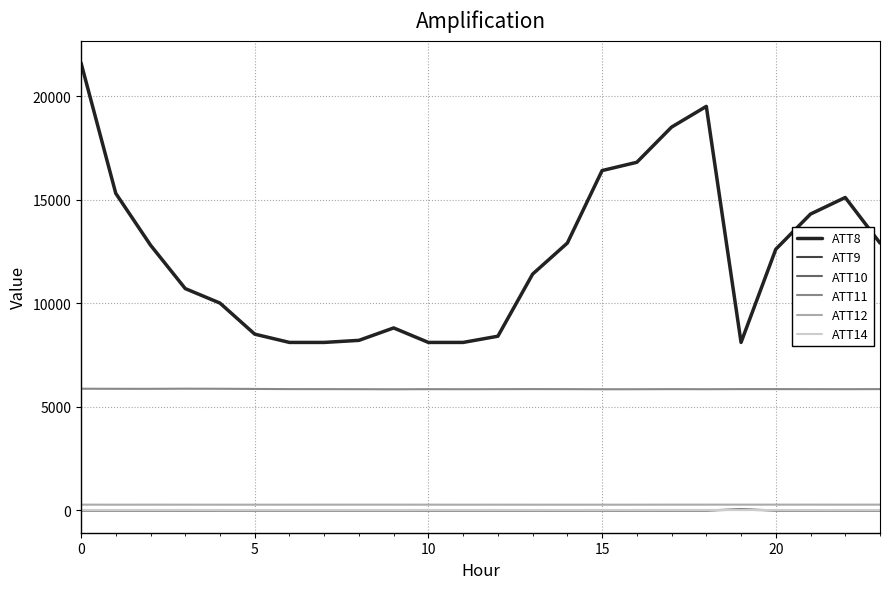

How many distinct data groups are displayed?

6